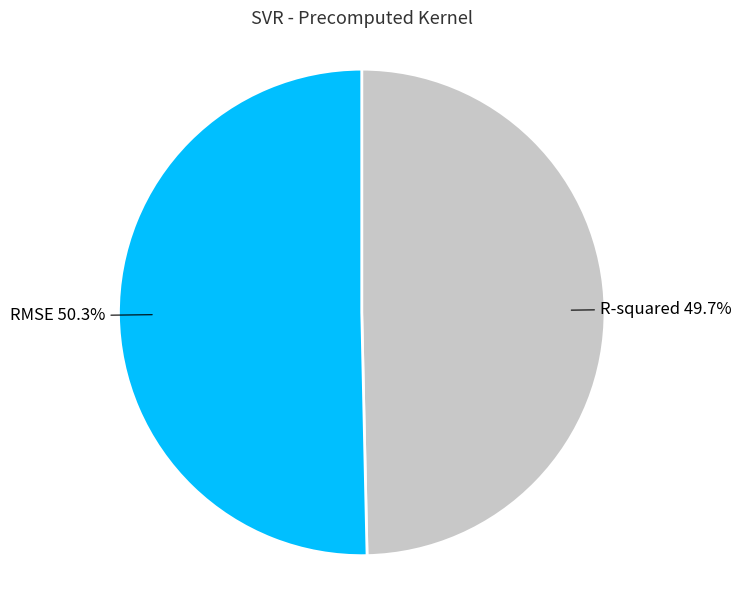

Is there a majority slice in this chart?

Yes